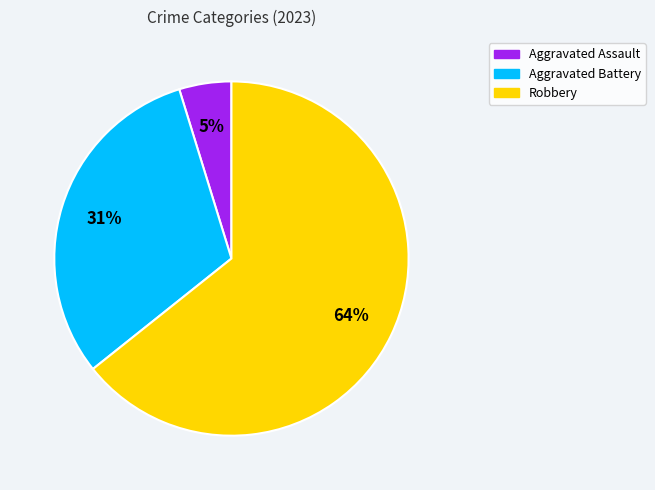

What is the largest slice in the pie chart?

Robbery